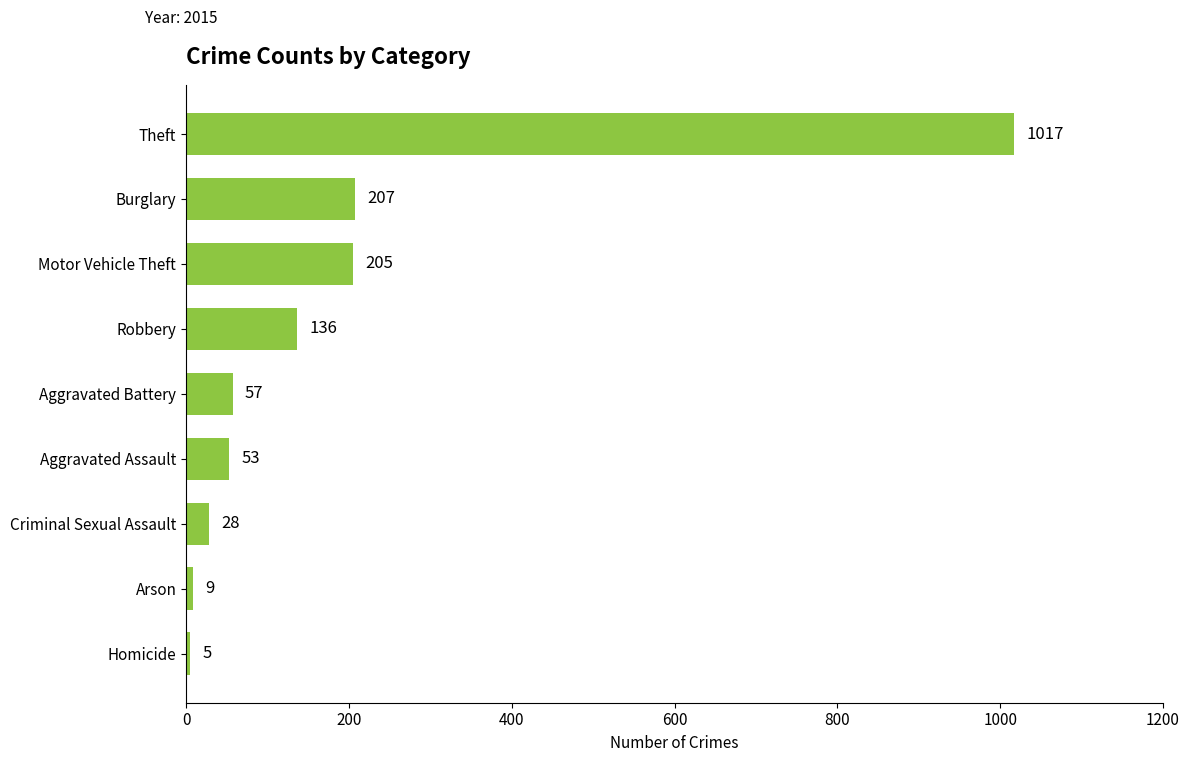

What is the change in value from Arson to Criminal Sexual Assault?

+19